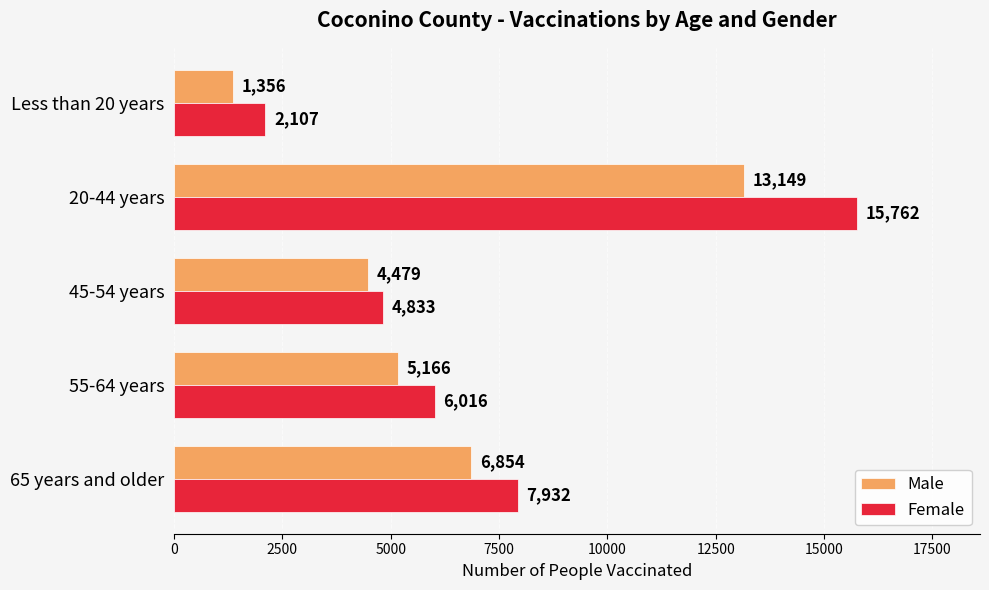

How many data points in Male are less than 5166?

2